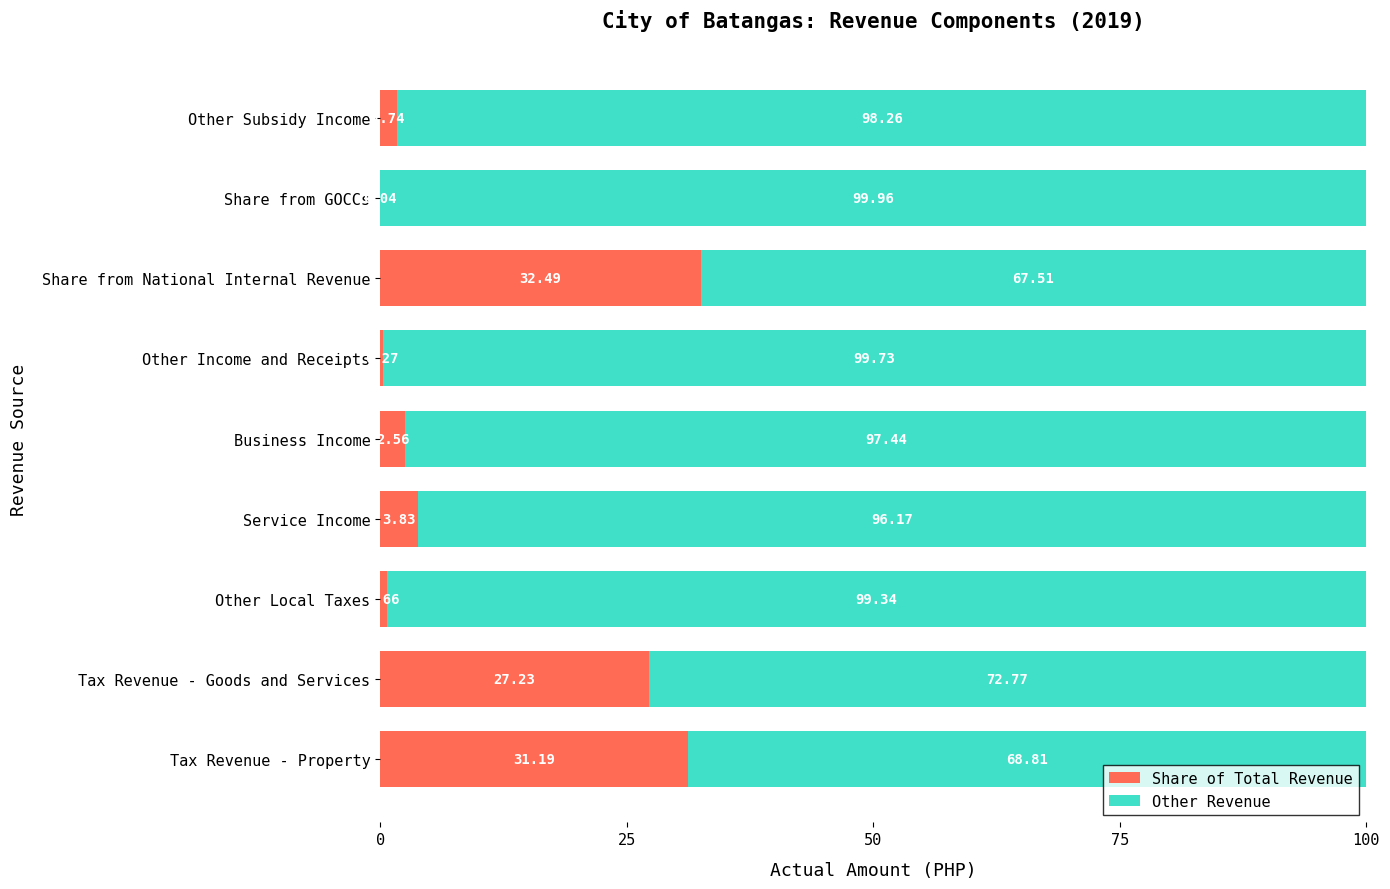

What is the sum of the Share of Total Revenue values at Other Local Taxes and Service Income?

4.5